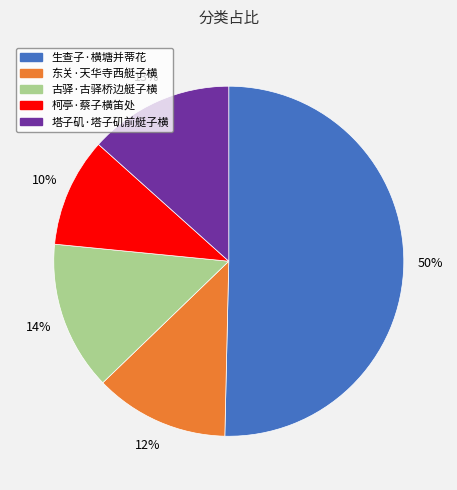

Approximately how many times larger is the value at 生查子·横塘并蒂花 compared to 柯亭·蔡子横笛处?

5.0